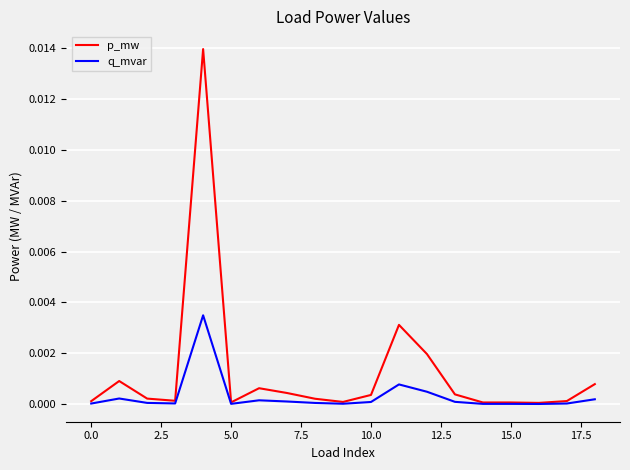

Rank the series by their maximum value, from highest to lowest.

p_mw, q_mvar